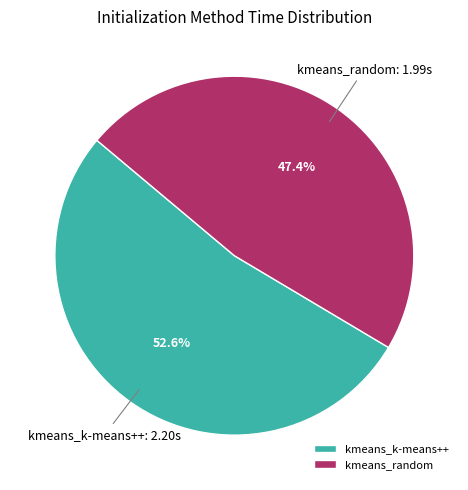

How many slices are in this pie chart?

2